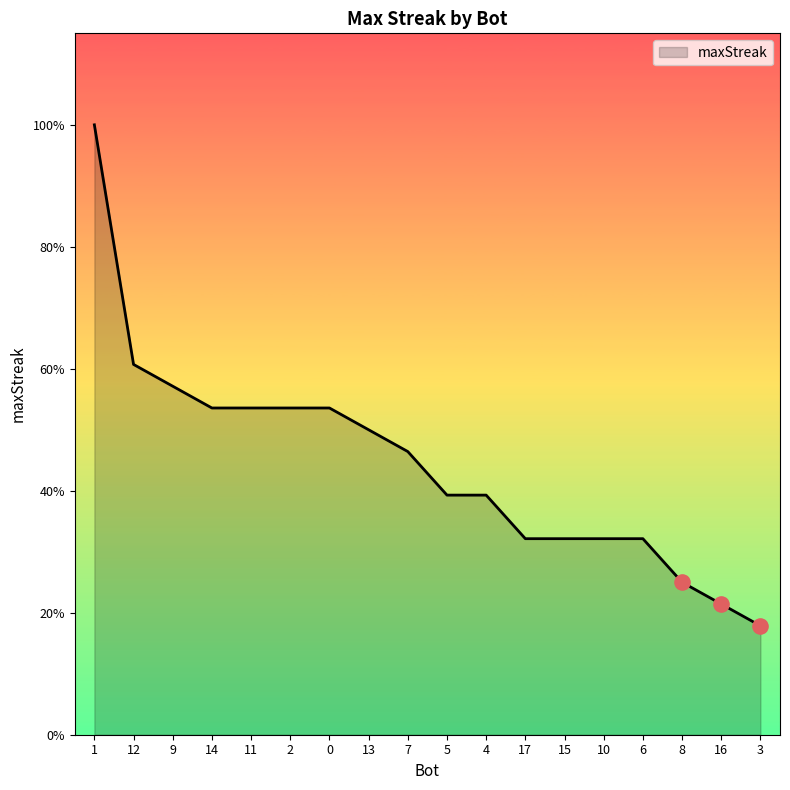

Approximately how many times larger is the value at 15 compared to 4?

0.8